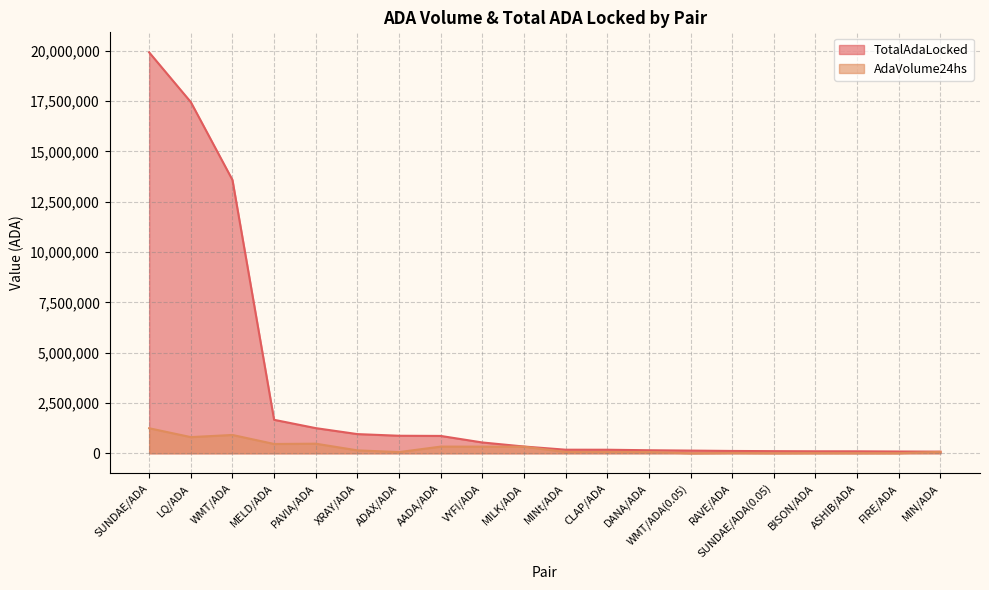

List the labels in order of AdaVolume24hs value, smallest first.

WMT/ADA(0.05), SUNDAE/ADA(0.05), FIRE/ADA, ASHIB/ADA, BISON/ADA, RAVE/ADA, ADAX/ADA, DANA/ADA, CLAP/ADA, MINt/ADA, MIN/ADA, XRAY/ADA, MILK/ADA, VYFI/ADA, AADA/ADA, MELD/ADA, PAVIA/ADA, LQ/ADA, WMT/ADA, SUNDAE/ADA